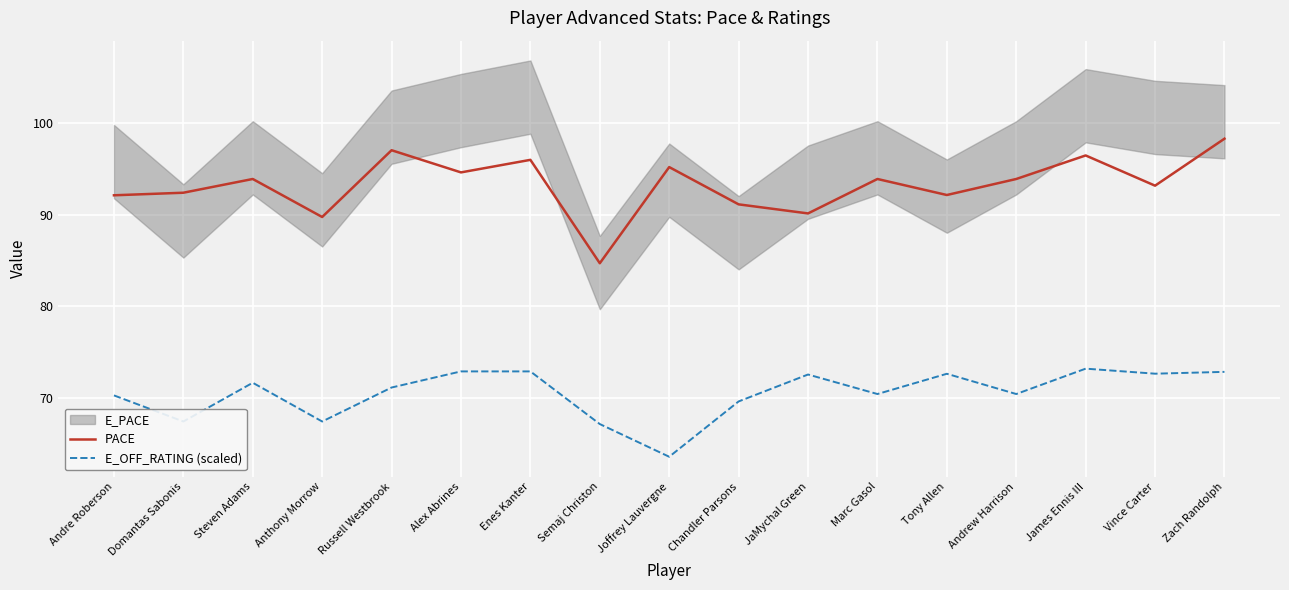

The PACE series shows 137.1 at James Ennis III. True or false?

False